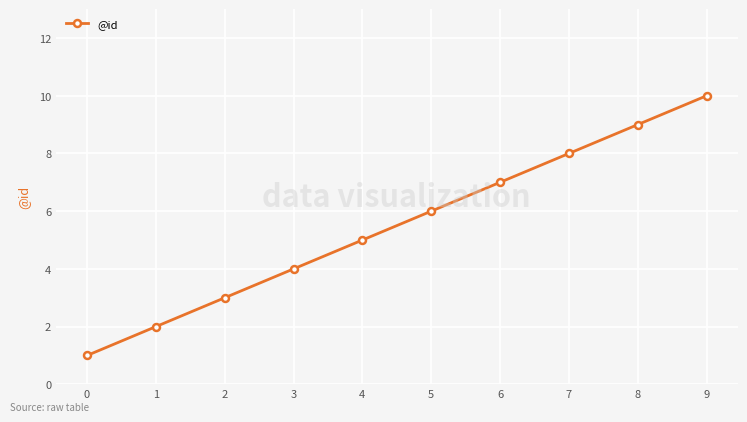

What is the smallest value displayed?

1